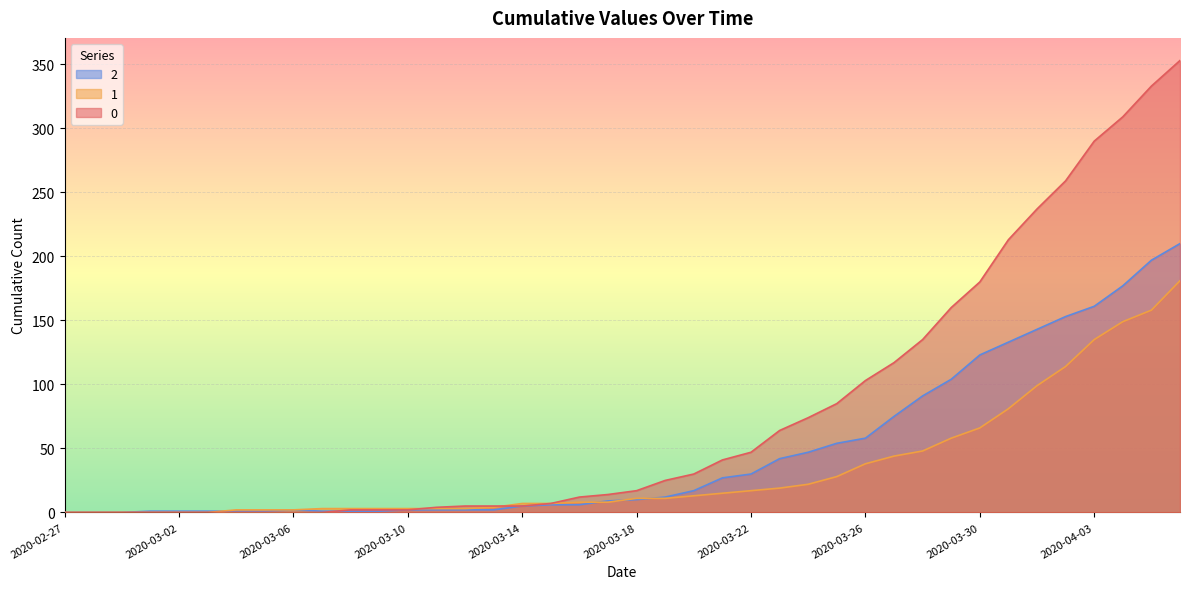

What is the difference between the second highest and minimum values in the 0 series?

333